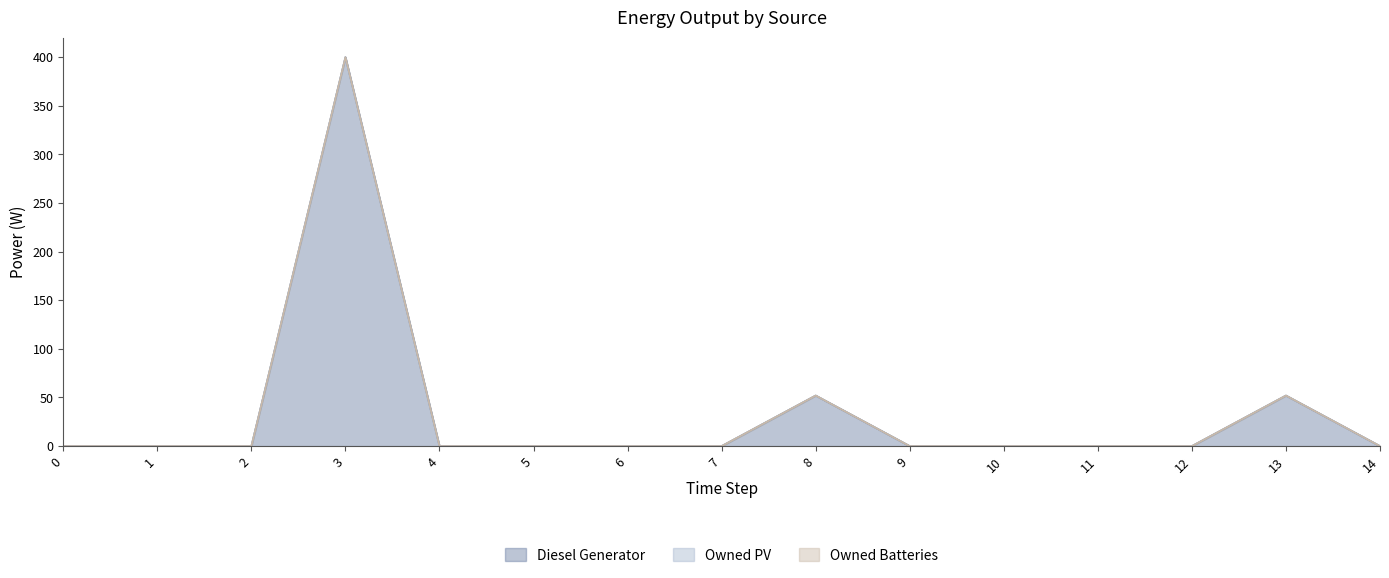

Which series changed the most between 0 and 4?

Diesel Generator